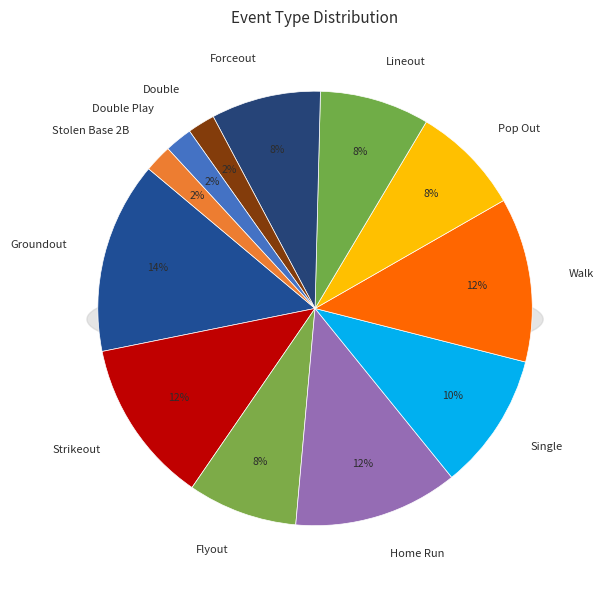

The Home Run slice represents 24% of the pie. True or false?

False